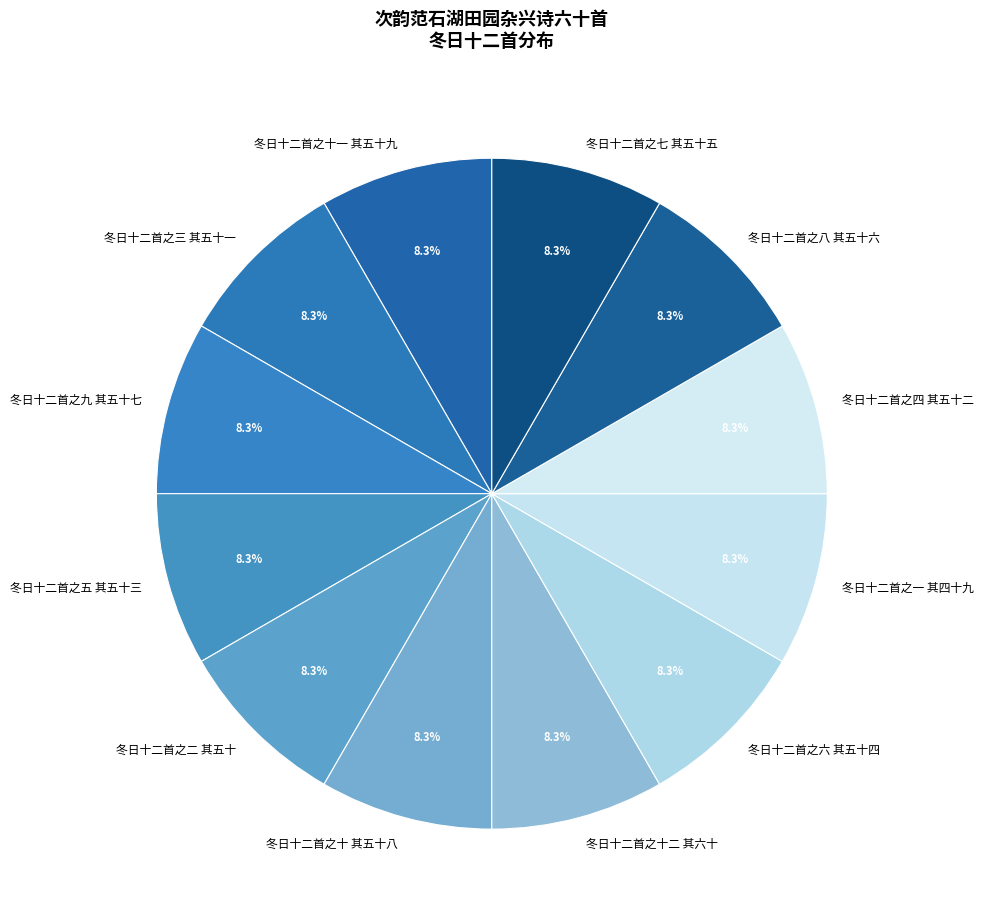

Approximately how many times larger is the value at 冬日十二首之一 其四十九 compared to 冬日十二首之四 其五十二?

1.0